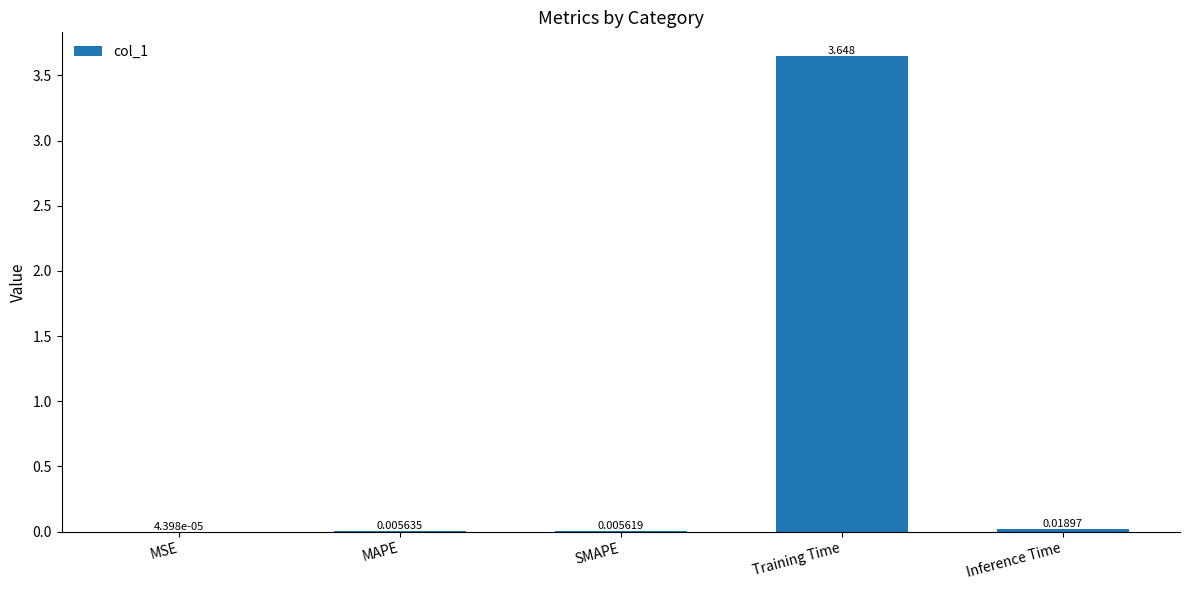

Where is the data nearest to the value 1?

Inference Time